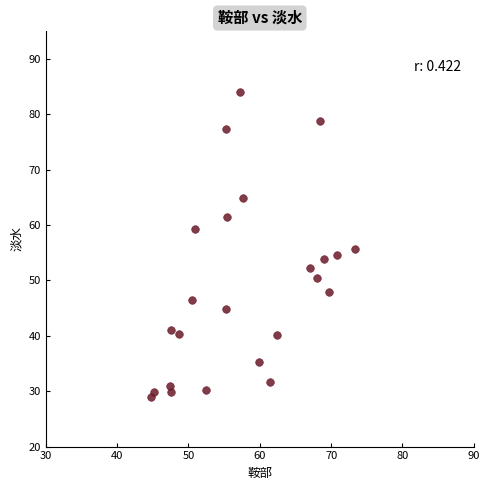

What is the range of Y values (max minus min)?

55.1